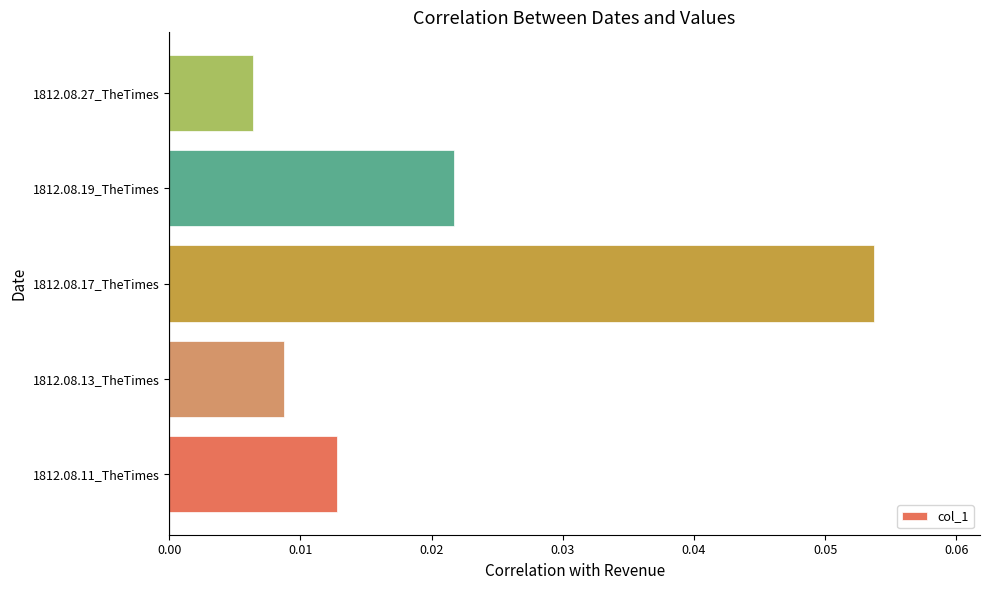

At which category does the chart reach its peak across all series?

1812.08.17_TheTimes